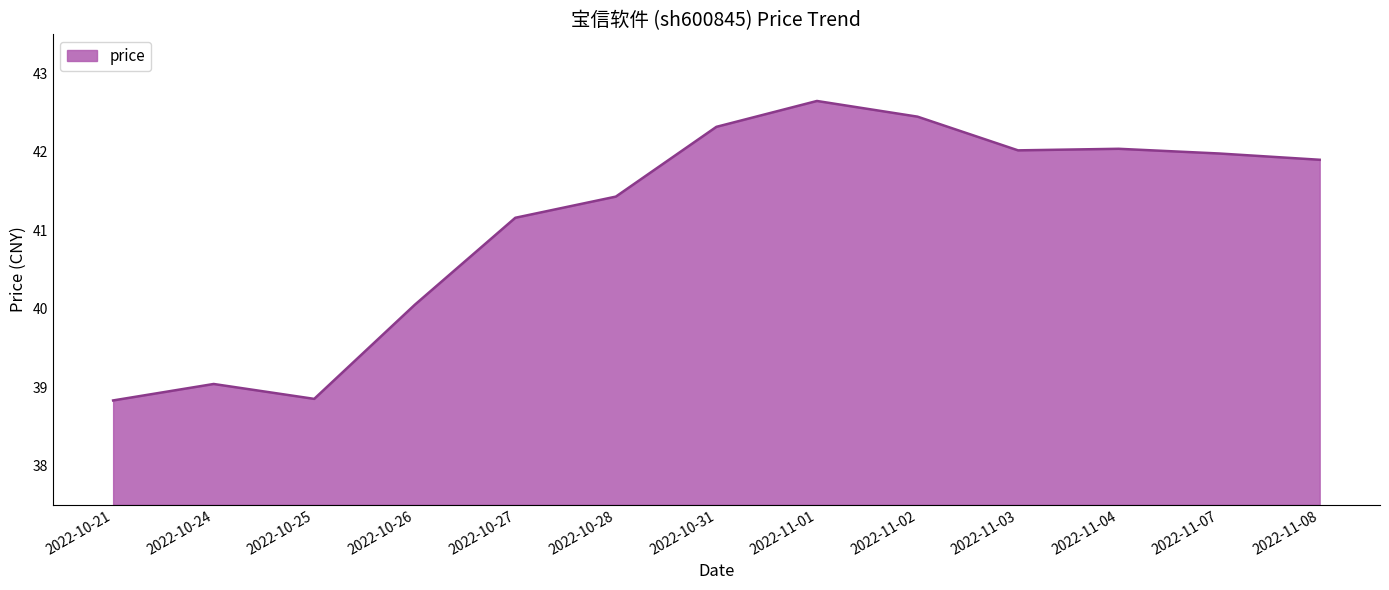

How many series are shown in this chart?

1